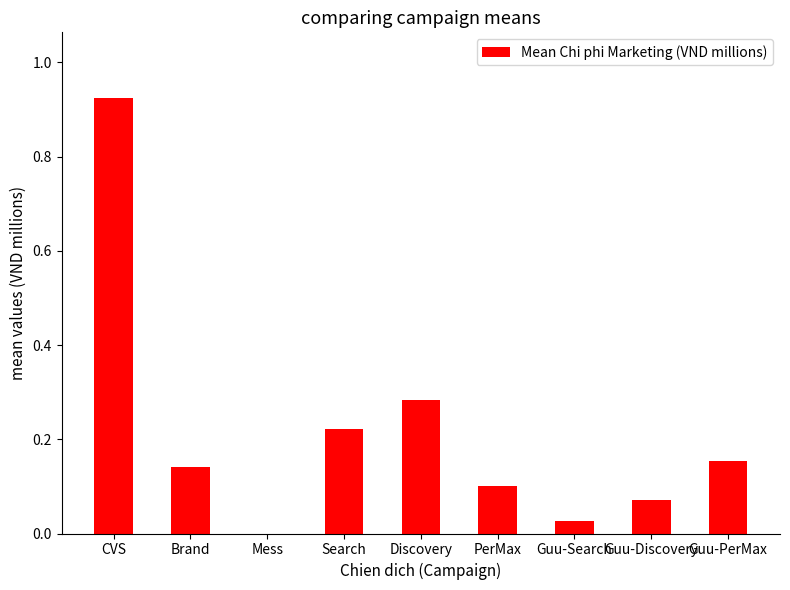

At which category does the chart reach its peak across all series?

CVS